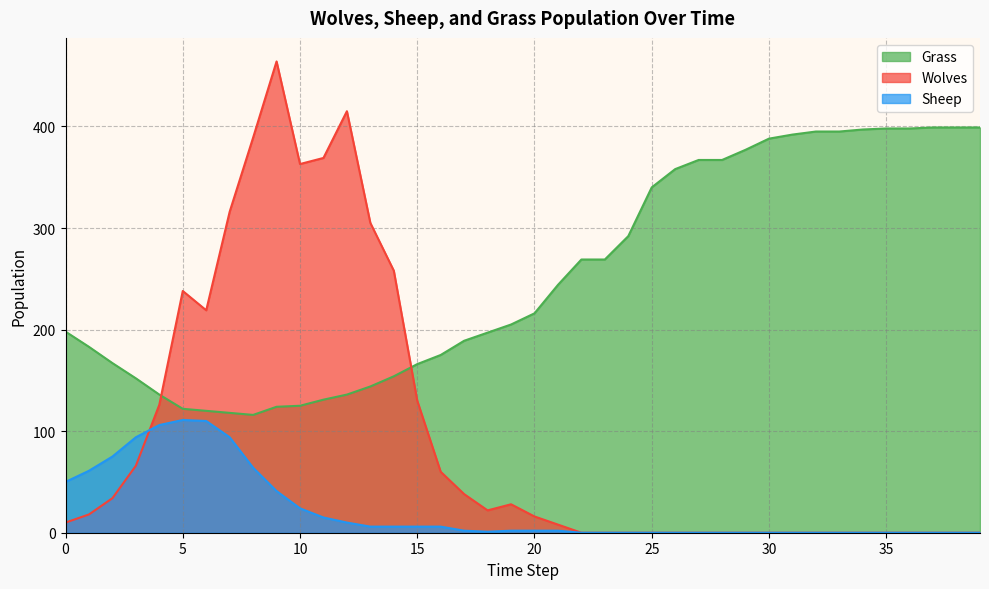

How many lines are shown in the chart?

3